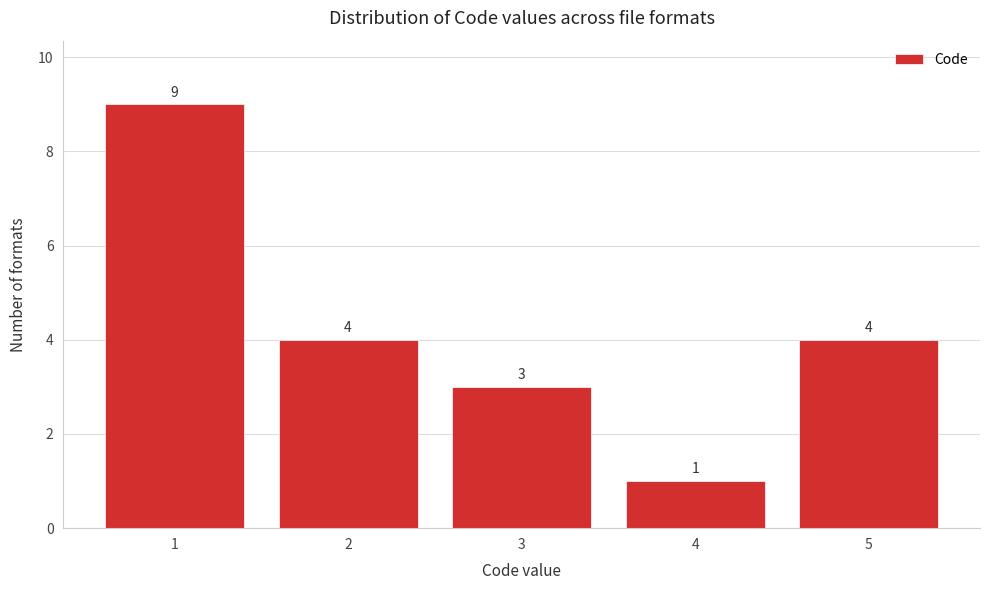

Reading left to right, list all the values displayed in this chart.

1=9	2=4	3=3	4=1	5=4